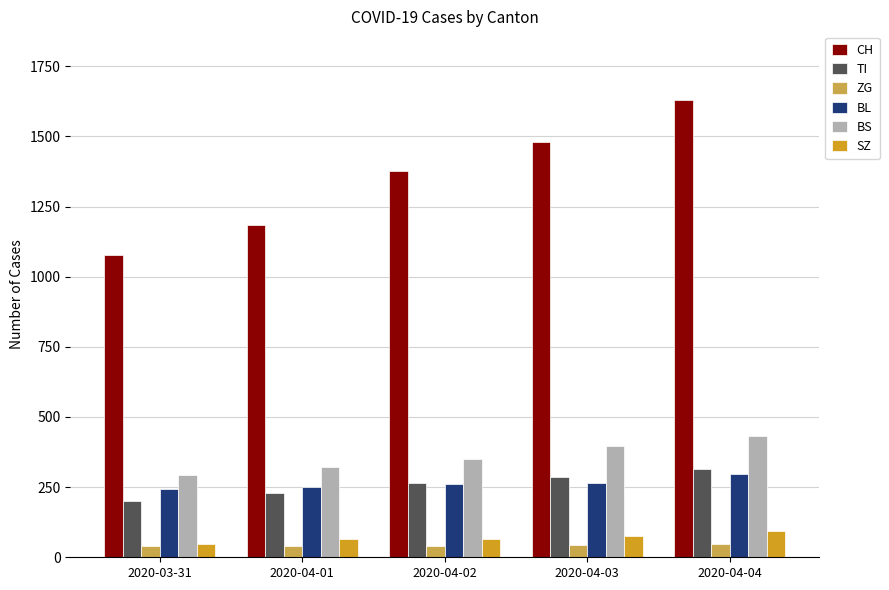

How many bars are there in each group?

6